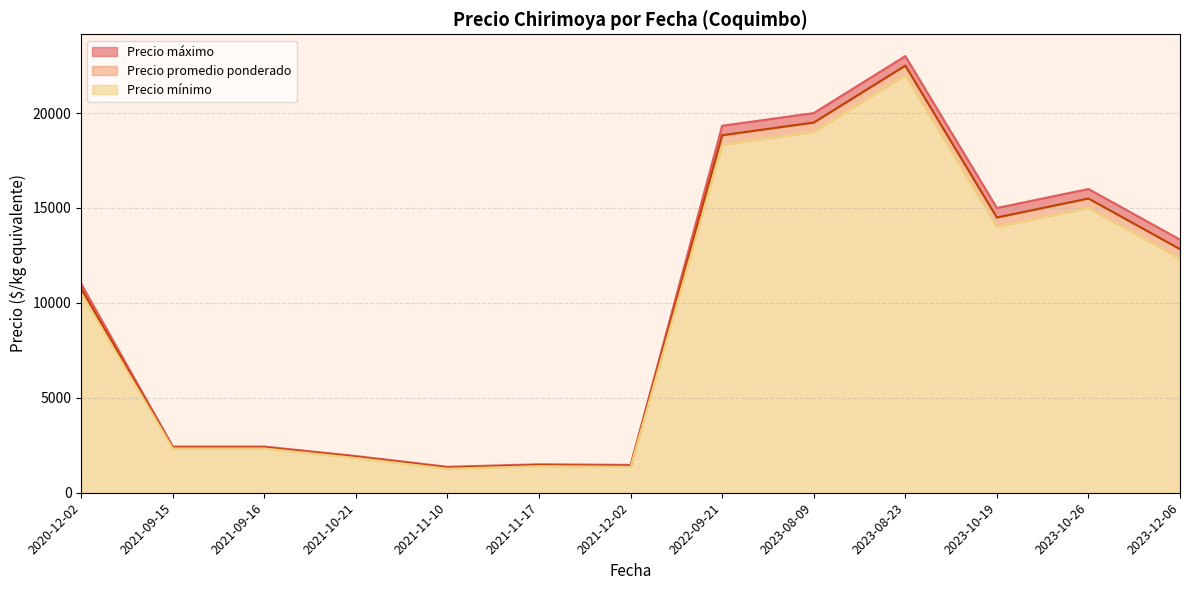

Does the chart have visible grid lines?

Yes